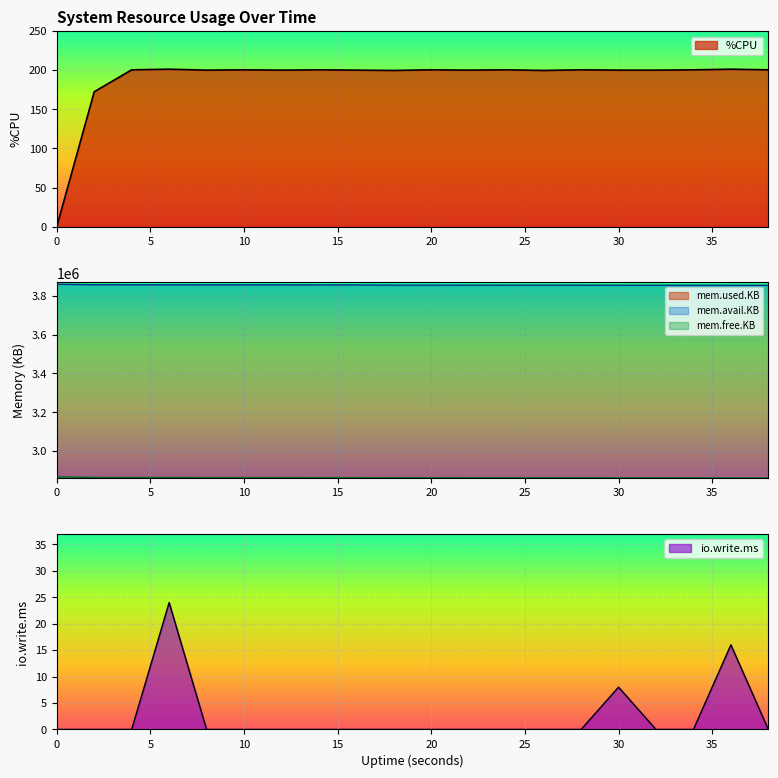

Reading right to left, extract all data points from this chart.

%CPU: 200.4	201.2	200.4	200.0	200.0	200.4	199.6	200.4	200.0	200.4	199.6	200.0	200.4	200.0	200.4	200.0	201.2	200.4	172.4	0.0
mem.used.KB: 1177260.0	1177168.0	1176996.0	1176996.0	1176996.0	1176748.0	1176708.0	1176700.0	1176576.0	1176452.0	1176444.0	1175480.0	1175356.0	1175060.0	1175060.0	1174904.0	1174780.0	1174724.0	1174476.0	1171832.0
mem.avail.KB: 3855192.0	3855284.0	3855452.0	3855452.0	3855452.0	3855700.0	3855740.0	3855748.0	3855872.0	3855996.0	3856004.0	3856968.0	3857092.0	3857388.0	3857388.0	3857544.0	3857660.0	3857716.0	3857964.0	3860608.0
mem.free.KB: 2860612.0	2860704.0	2860876.0	2860876.0	2860876.0	2861124.0	2861164.0	2861172.0	2861296.0	2861420.0	2861428.0	2862392.0	2862516.0	2862812.0	2862812.0	2862968.0	2863092.0	2863148.0	2863396.0	2866040.0
io.write.ms: 0.0	16.0	0.0	0.0	8.0	0.0	0.0	0.0	0.0	0.0	0.0	0.0	0.0	0.0	0.0	0.0	24.0	0.0	0.0	0.0